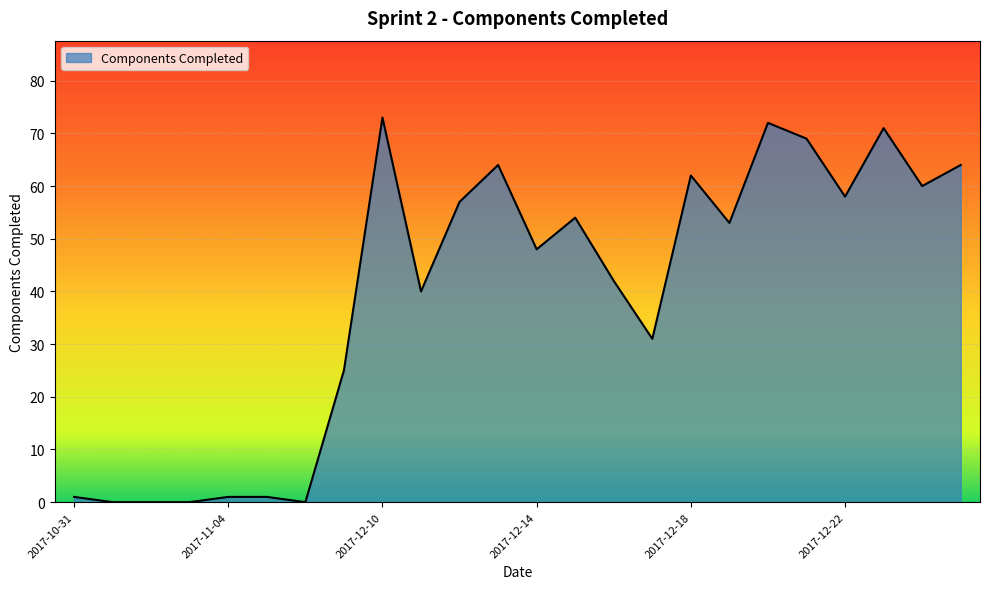

What is the maximum value shown in the chart?

73